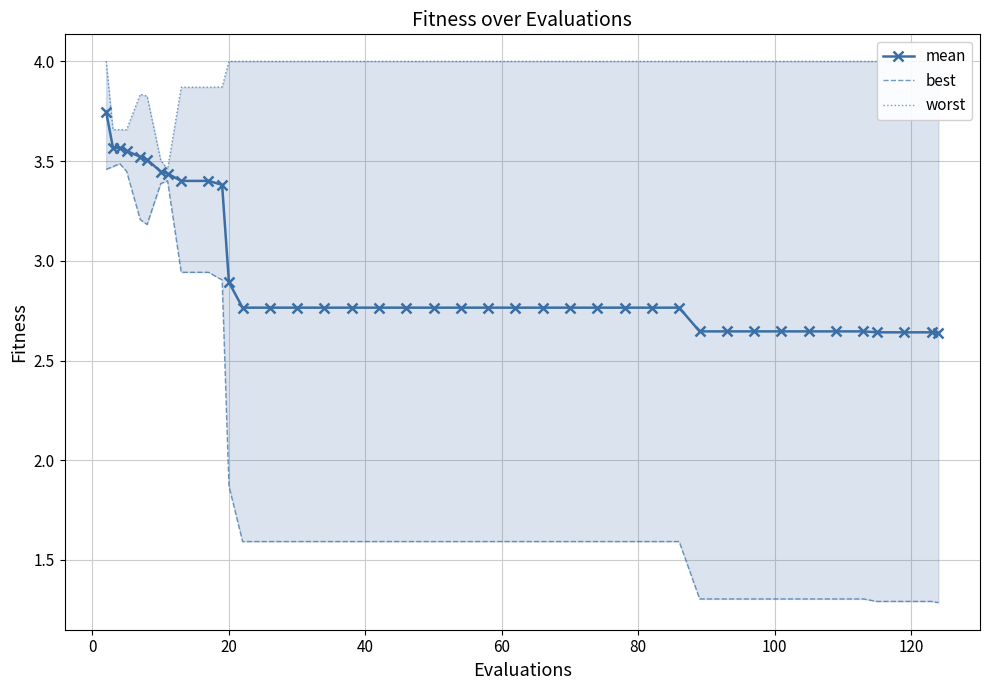

What is the lowest value of the best series?

1.3